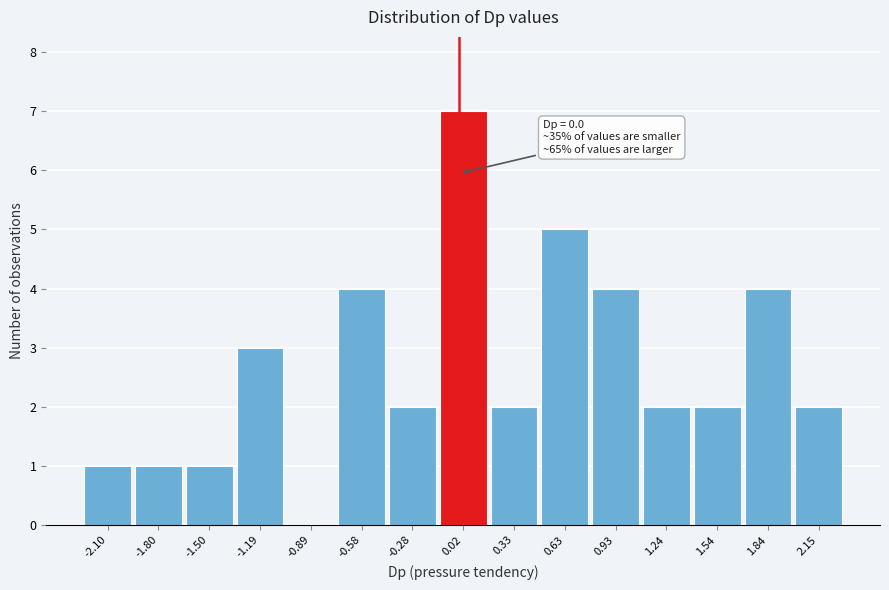

Over which range of the x-axis is the bar tallest?

-0.15 to 0.15